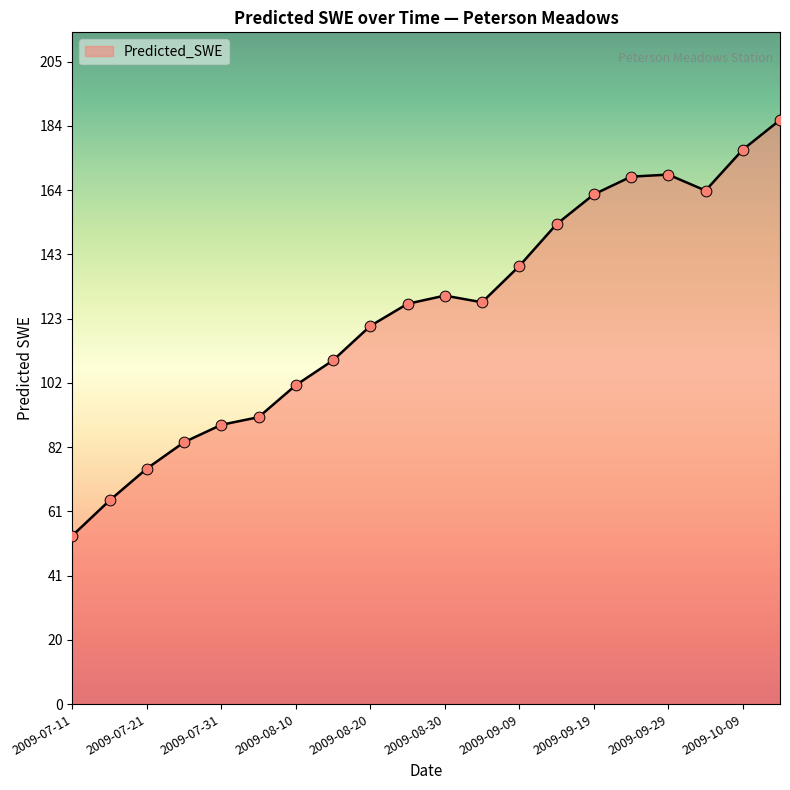

What is the smallest value displayed?

53.6